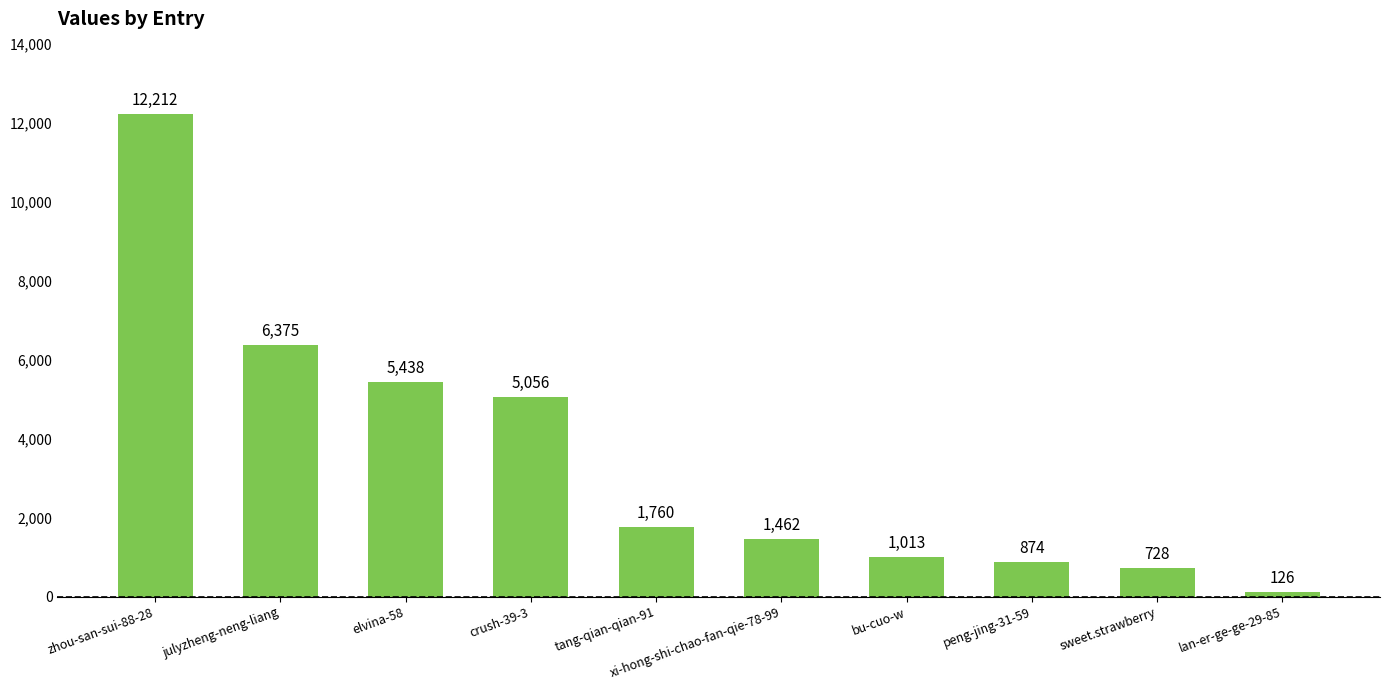

What is the minimum value shown in the chart?

126